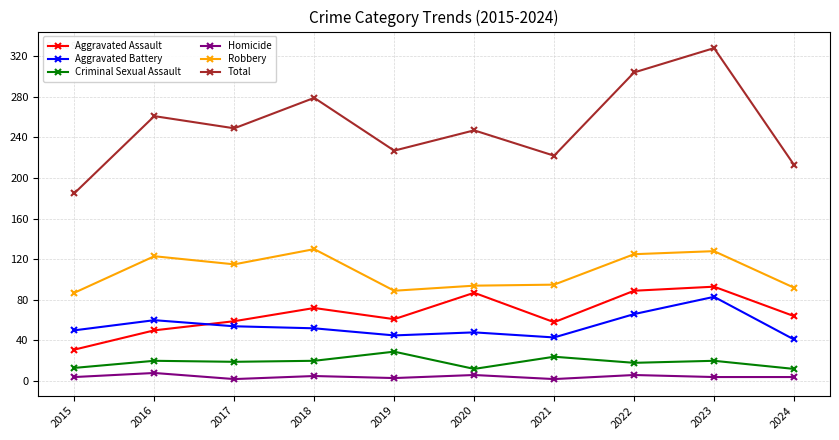

In Aggravated Assault, how many points are higher than both neighbors (excluding endpoints)?

3